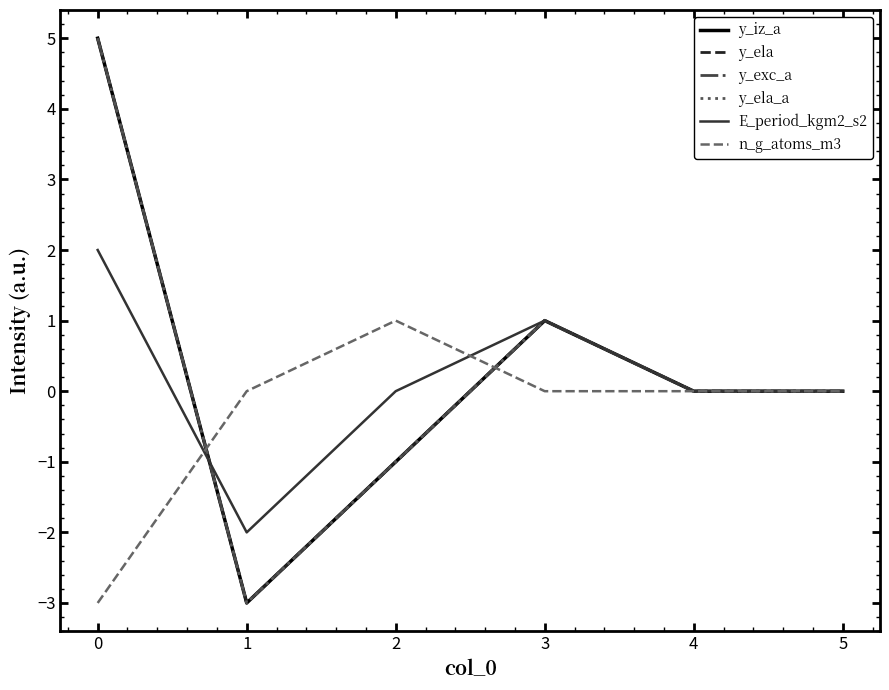

What is the minimum value shown in the chart?

-3